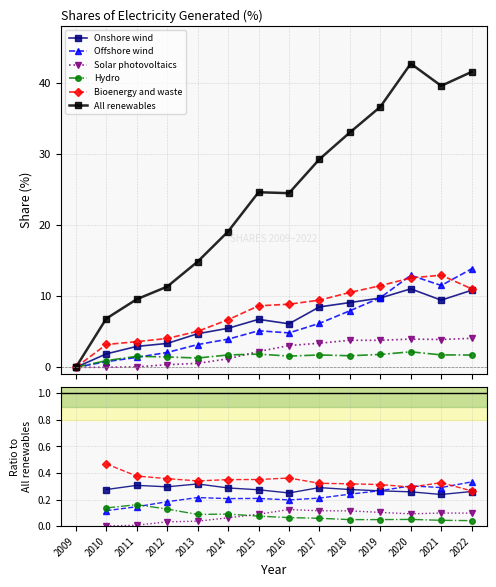

What is the maximum value shown in the chart?

42.7